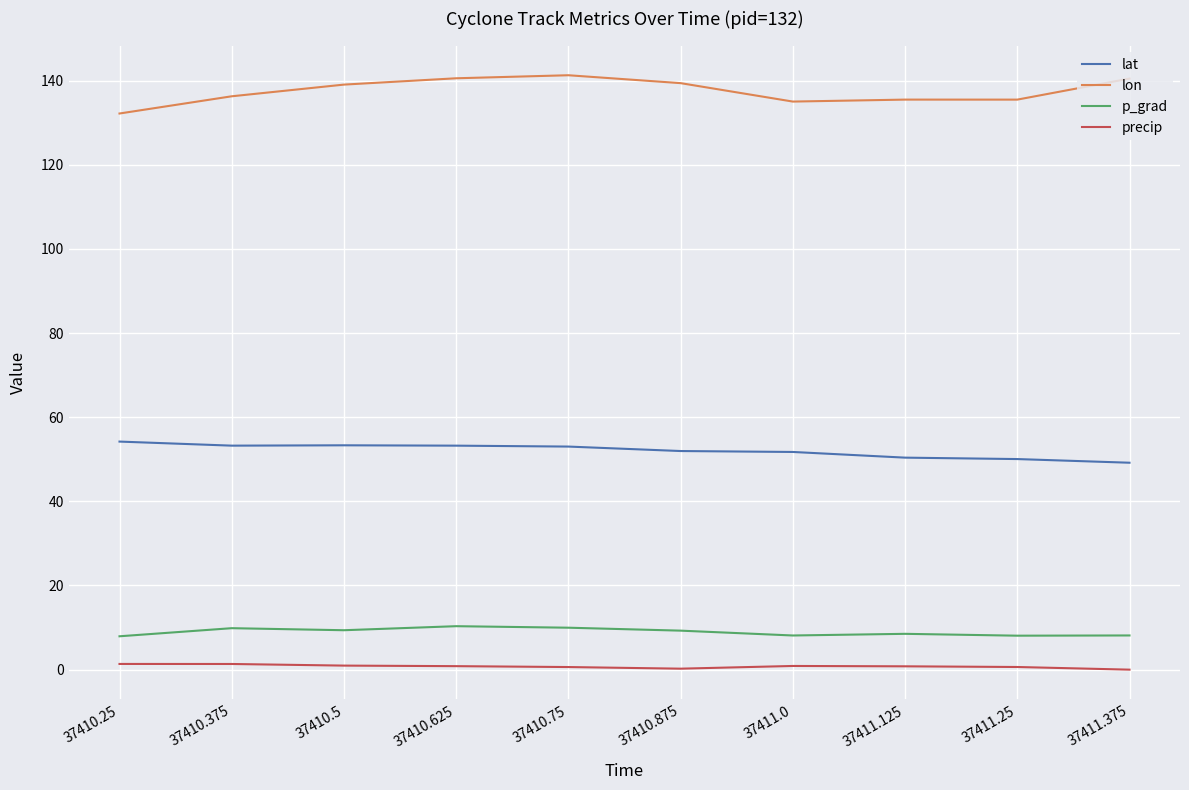

Is the value of precip at 37411.375 greater than the value of p_grad at 37410.5?

No